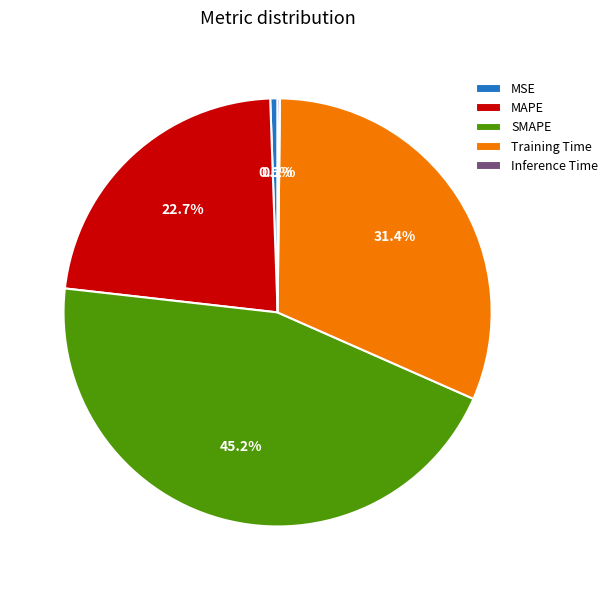

What is the ratio of the value at MAPE to the value at SMAPE?

0.5